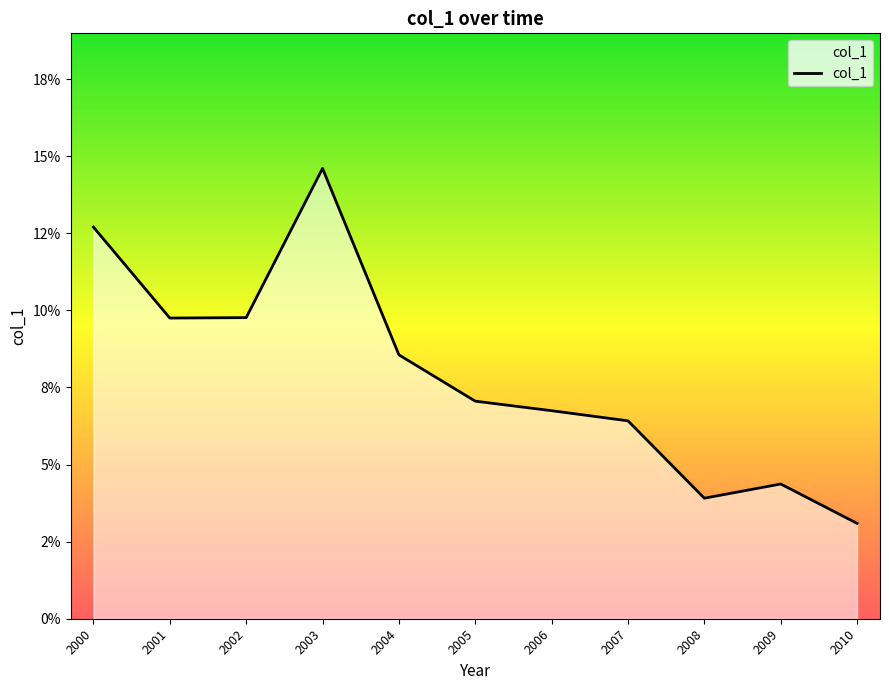

What is the difference between the maximum and minimum values?

0.1